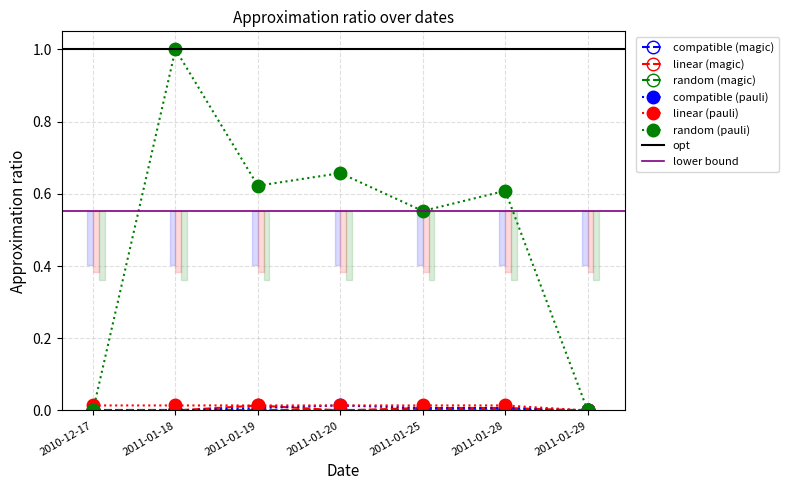

At which category does the chart reach its peak across all series?

2011-01-18